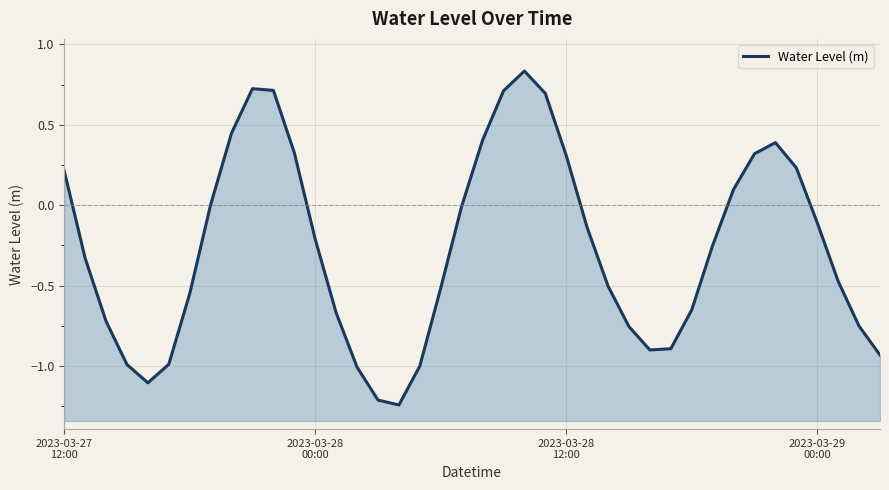

How many points are lower than both their immediate neighbors (excluding endpoints)?

3